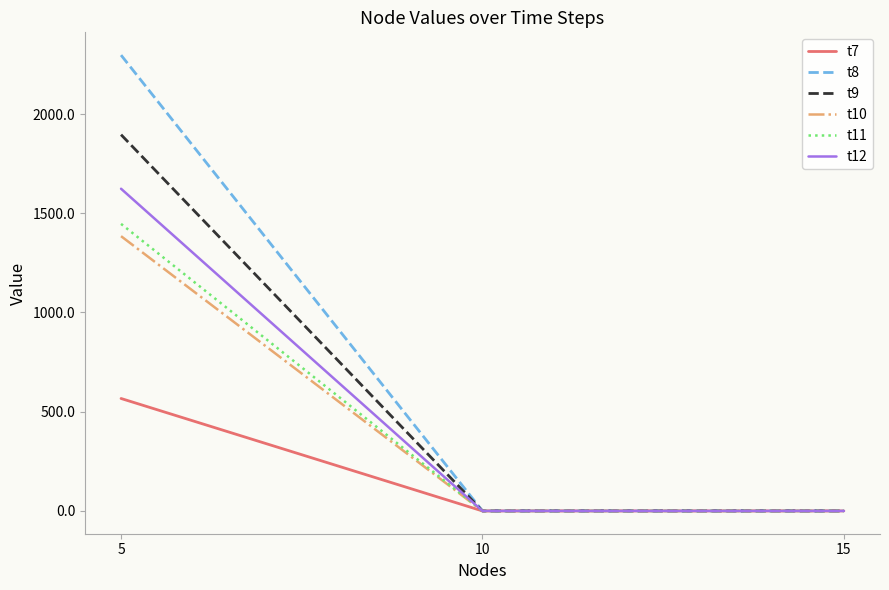

Which series has the largest range (max minus min)?

t8